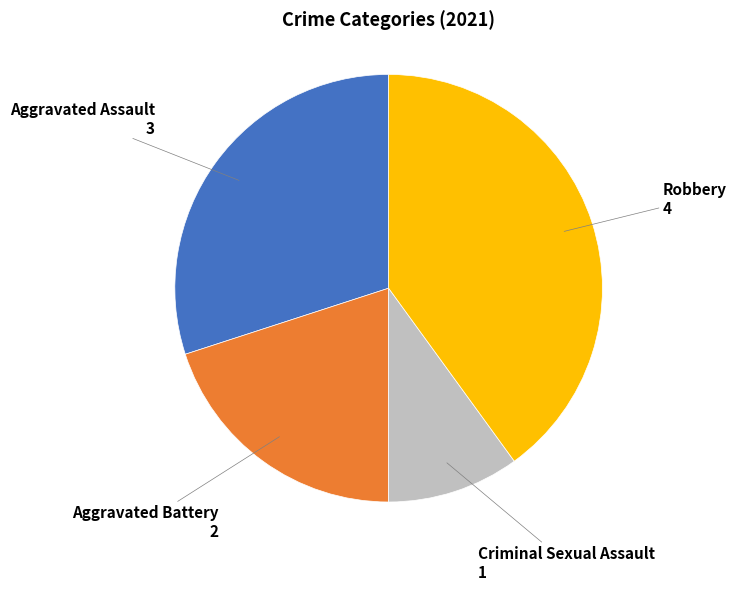

Is there a majority slice in this chart?

No